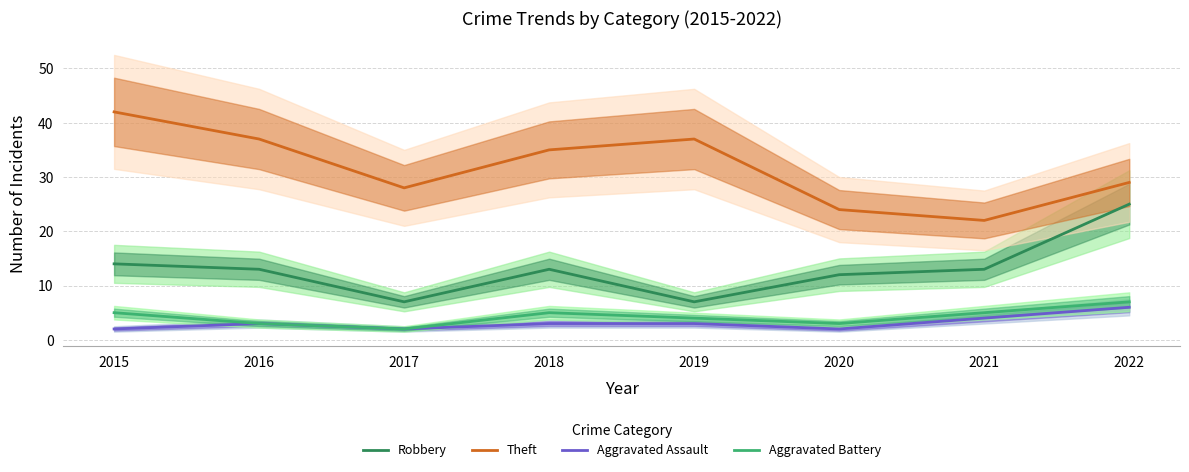

Reading left to right, extract all data points from this chart.

Robbery: 14	13	7	13	7	12	13	25
Theft: 42	37	28	35	37	24	22	29
Aggravated Assault: 2	3	2	3	3	2	4	6
Aggravated Battery: 5	3	2	5	4	3	5	7